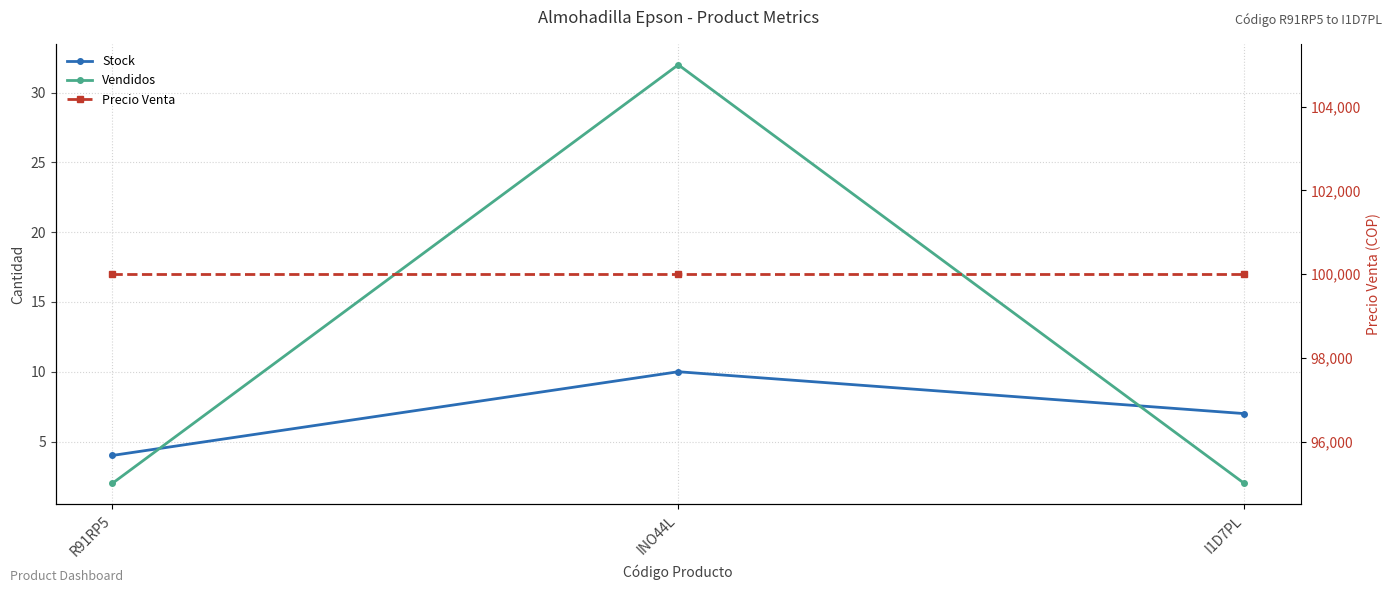

What is the label of the 1st point from the right?

I1D7PL